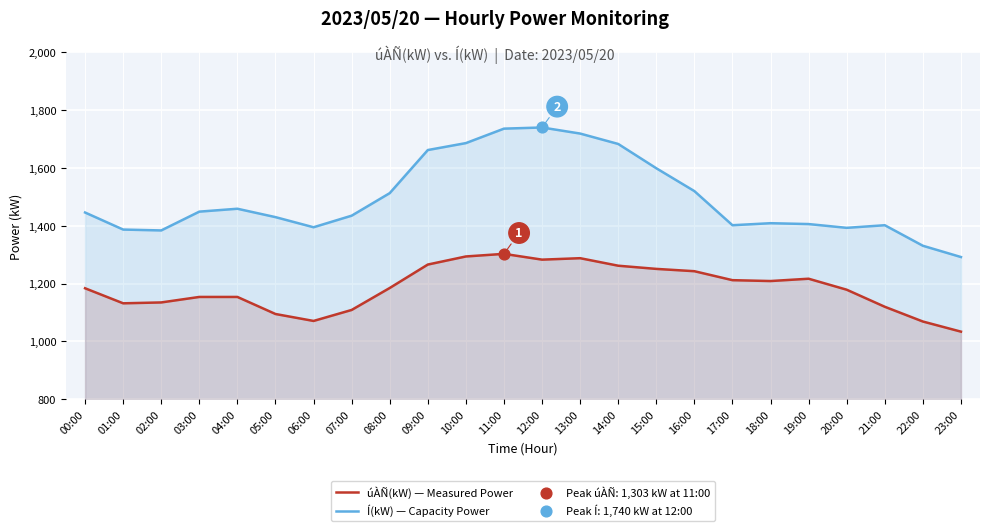

Which series contains the lowest Y value?

úÀÑ(kW) — Measured Power